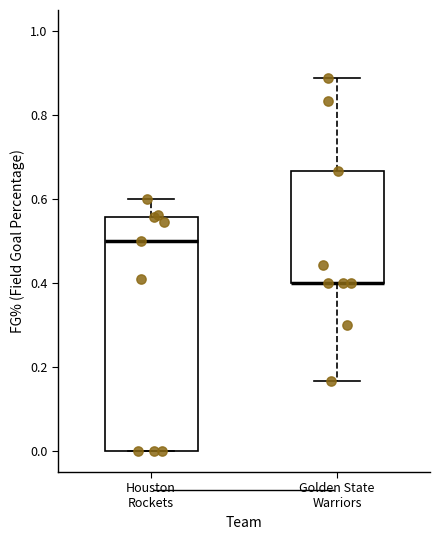

Reading left to right, read every box against the y-axis: the position of its median line, the range the box covers, and the ends of its whiskers. The values are not printed on the chart, so give them approximately, as read against the axis.

Houston Rockets: median 0.50, box 0.00 to 0.56, whiskers 0.00 to 0.60
Golden State Warriors: median 0.40 (drawn on the box's lower edge), box 0.40 to 0.66, whiskers 0.16 to 0.88